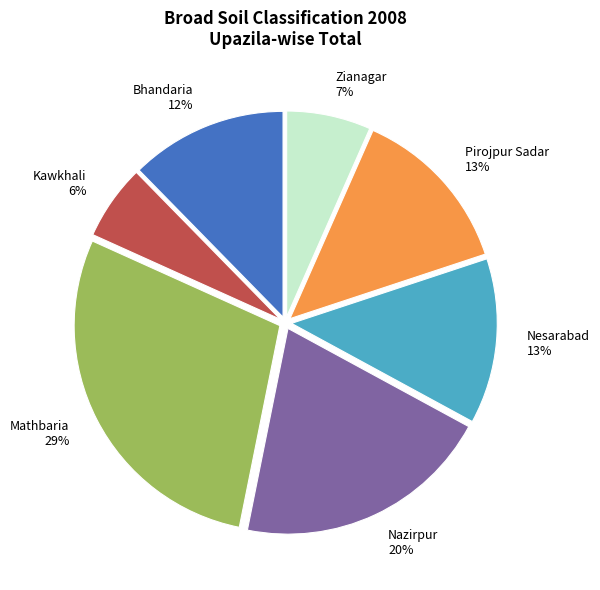

Does Nazirpur represent more than half of the total?

No